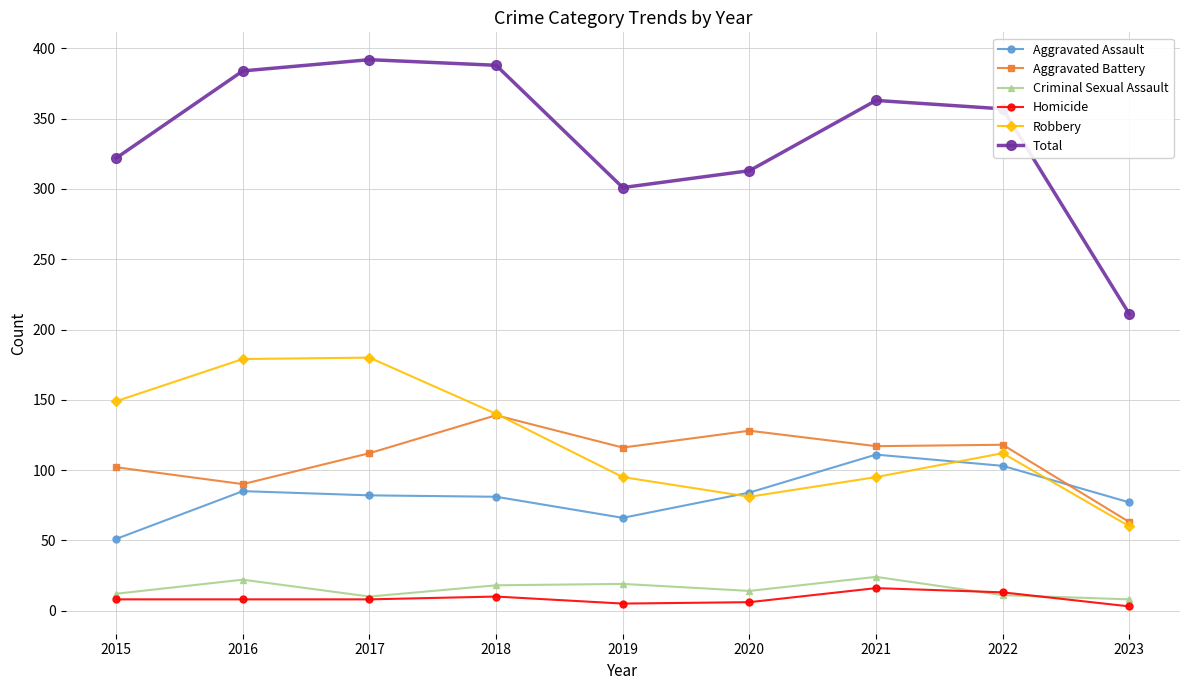

Which category has the lowest value in the Aggravated Battery series?

2023